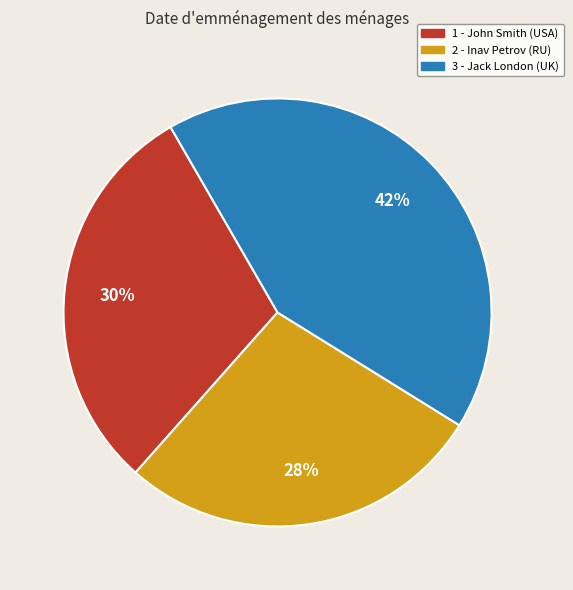

Which category has the smallest portion of the pie?

2